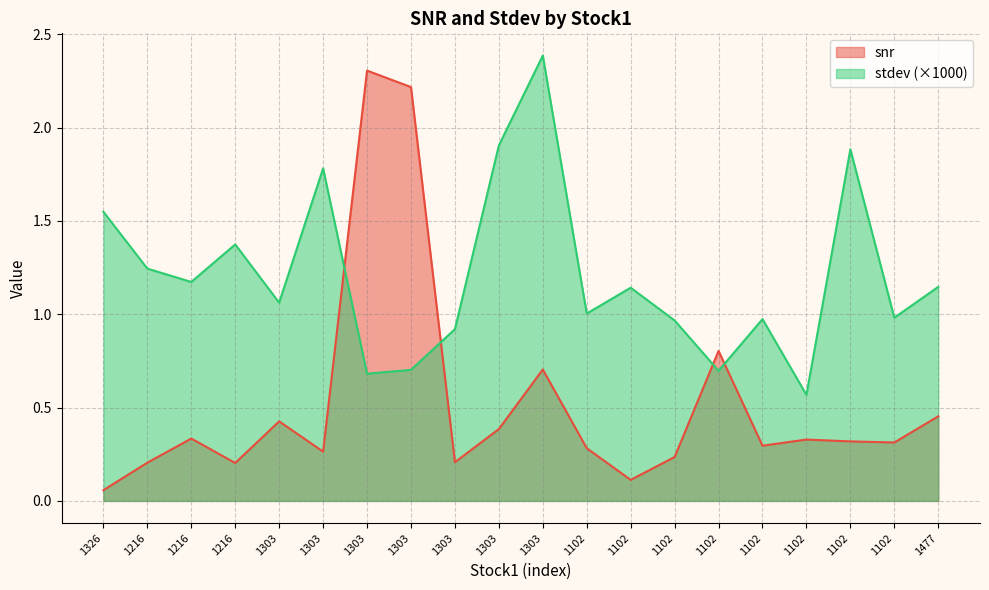

What is the difference between the highest and lowest values at 1477?

0.7